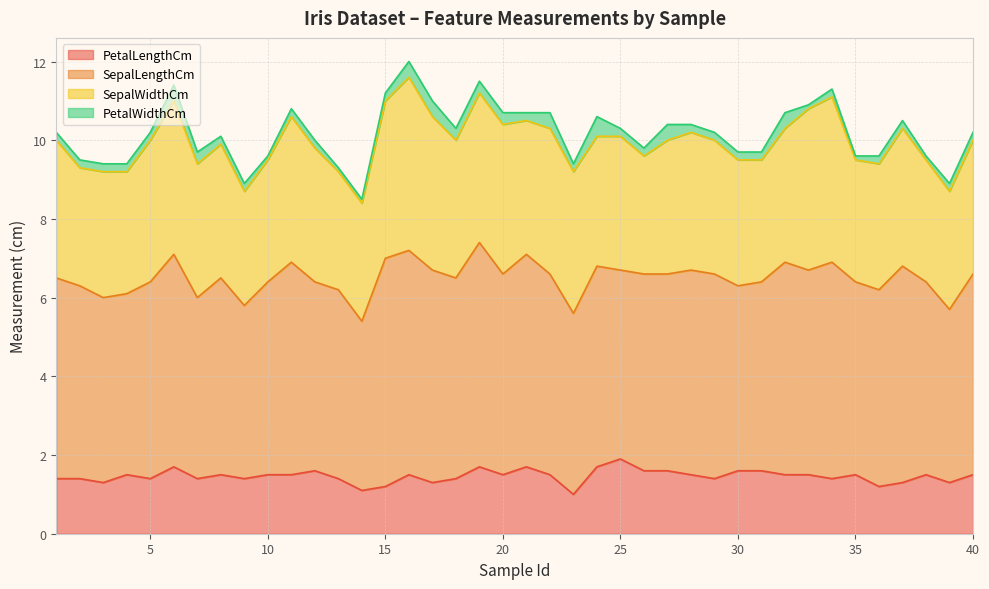

Does the chart have visible grid lines?

Yes